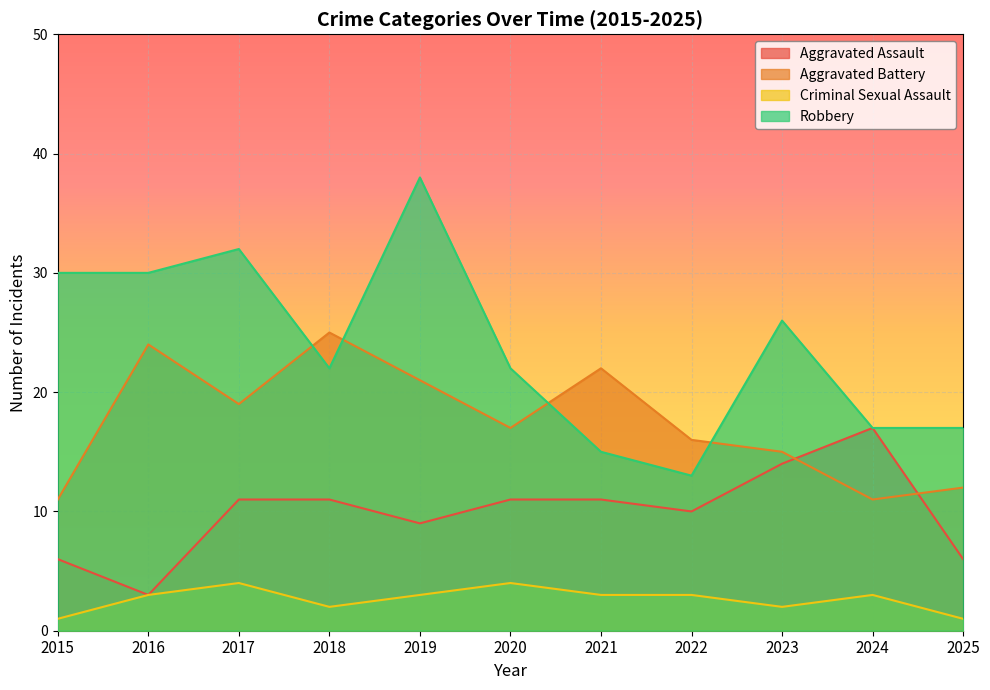

What is the difference between the Aggravated Battery values at 2023 and 2022?

1